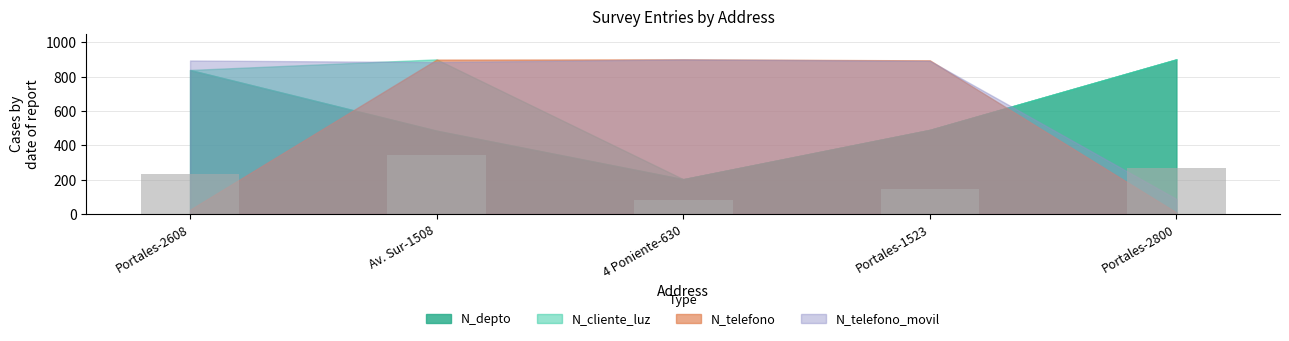

How many values are below 232?

2